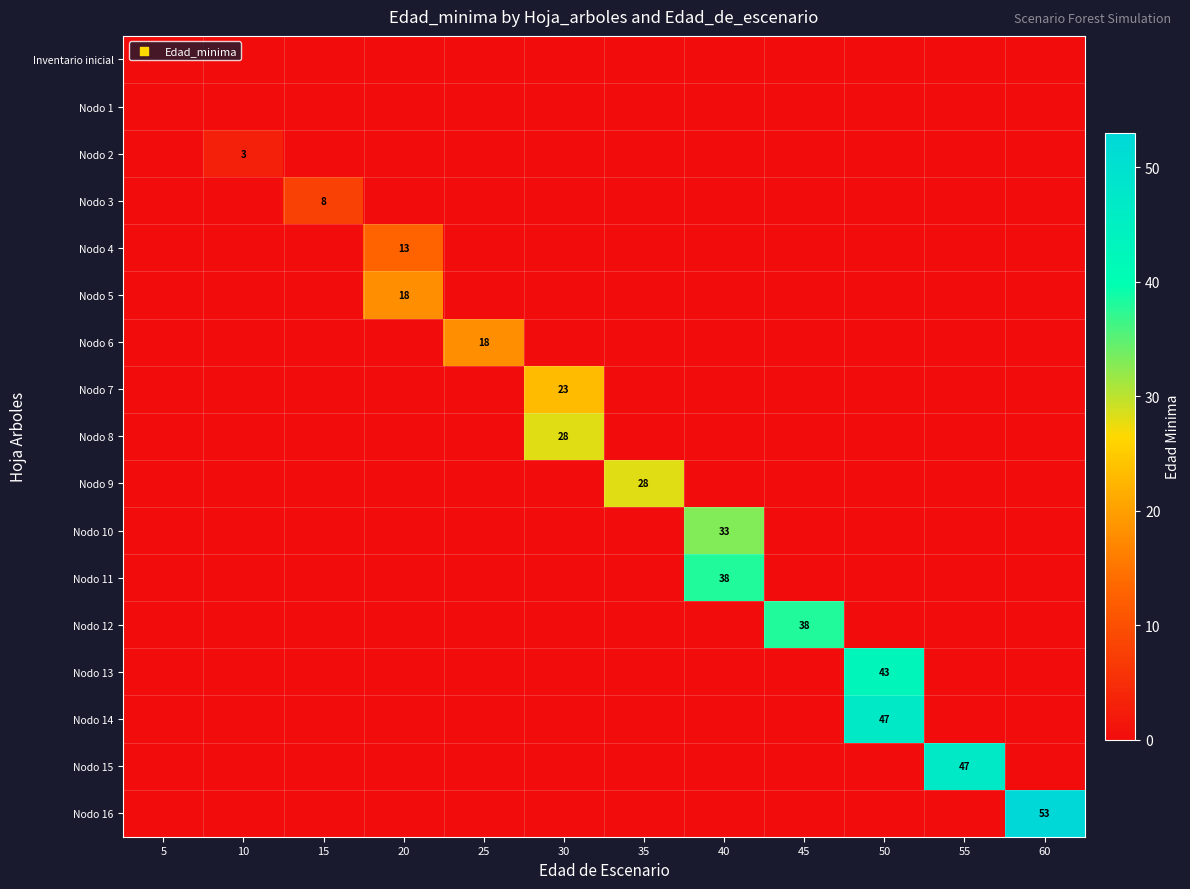

Which series has the largest range (max minus min)?

Nodo 16